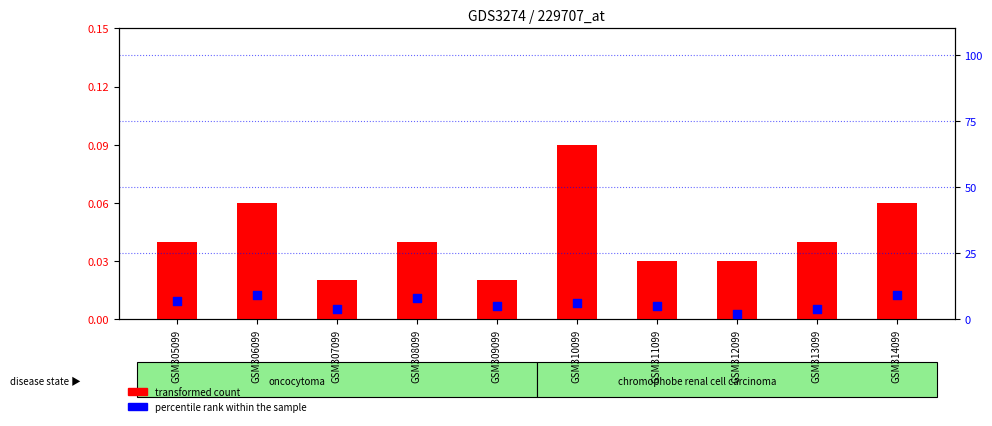

Which series has the largest total across all categories?

percentile rank within the sample